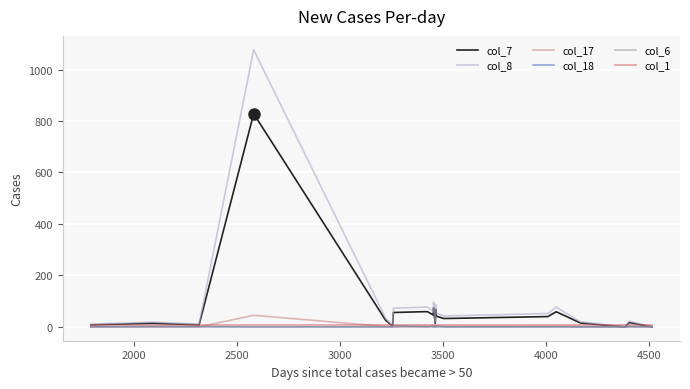

What is the average value of the col_7 series?

70.5